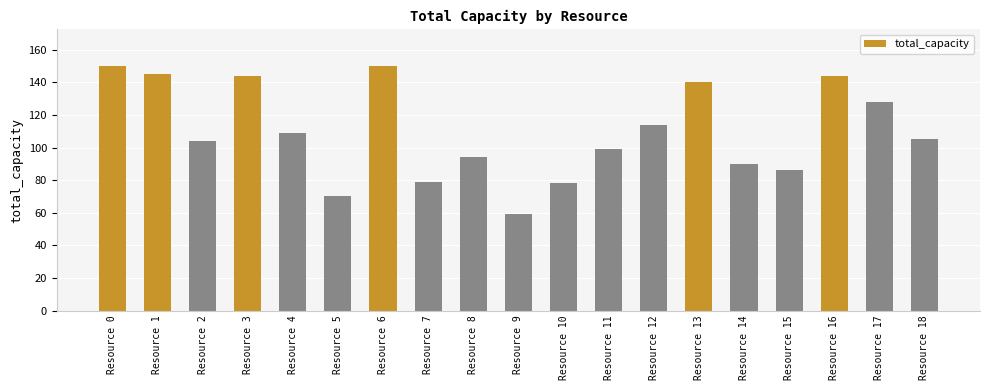

Reading left to right, what are all the values shown in this chart?

Resource 0=150	Resource 1=145	Resource 2=104	Resource 3=144	Resource 4=109	Resource 5=70	Resource 6=150	Resource 7=79	Resource 8=94	Resource 9=59	Resource 10=78	Resource 11=99	Resource 12=114	Resource 13=140	Resource 14=90	Resource 15=86	Resource 16=144	Resource 17=128	Resource 18=105